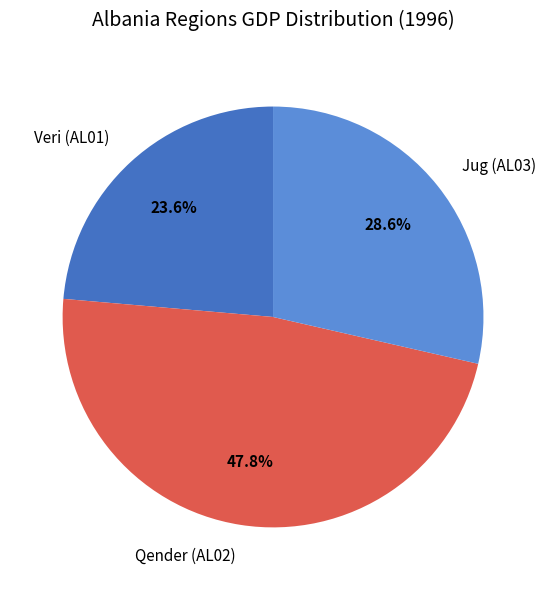

How many slices are in this pie chart?

3